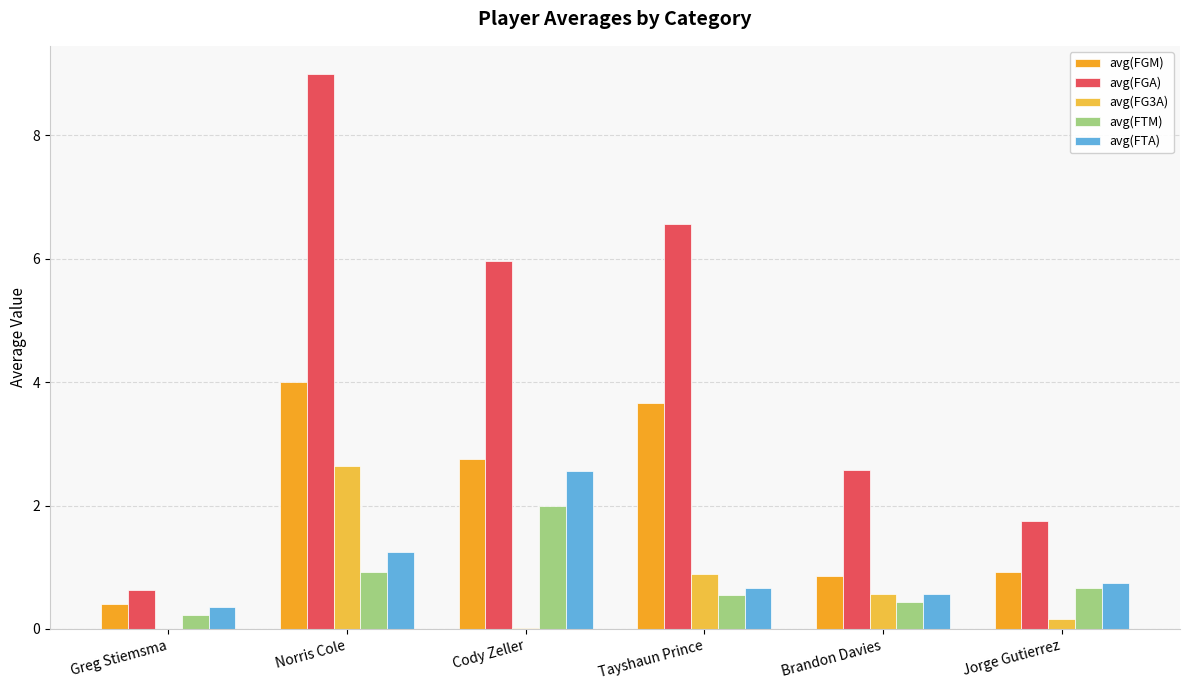

What is the sum of the avg(FG3A) values at Norris Cole and Jorge Gutierrez?

2.8